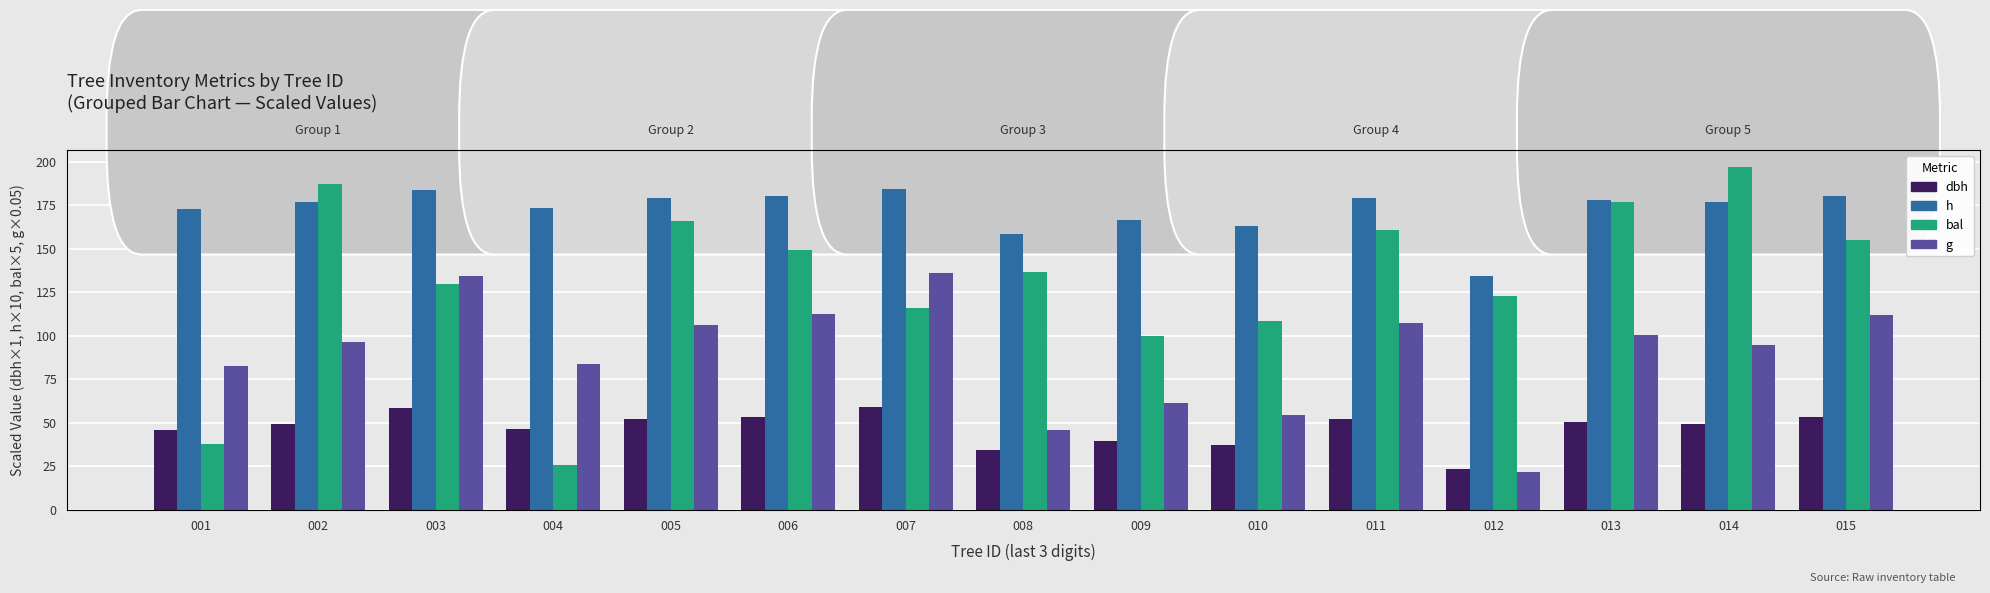

Is it true that dbh equals 52.3 at 011?

True